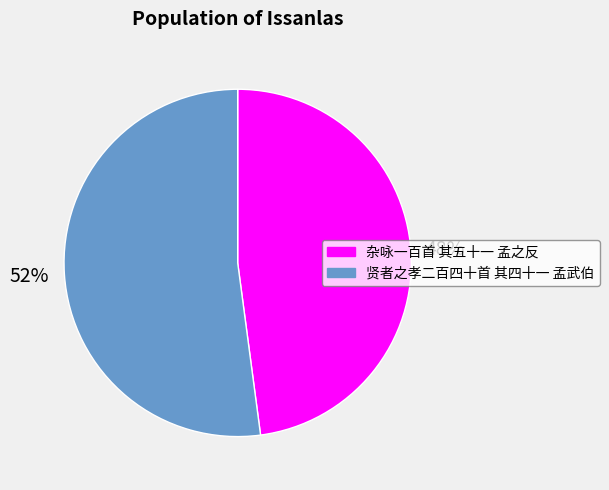

Do 杂咏一百首 其五十一 孟之反 and 贤者之孝二百四十首 其四十一 孟武伯 together represent more than half of the pie?

Yes